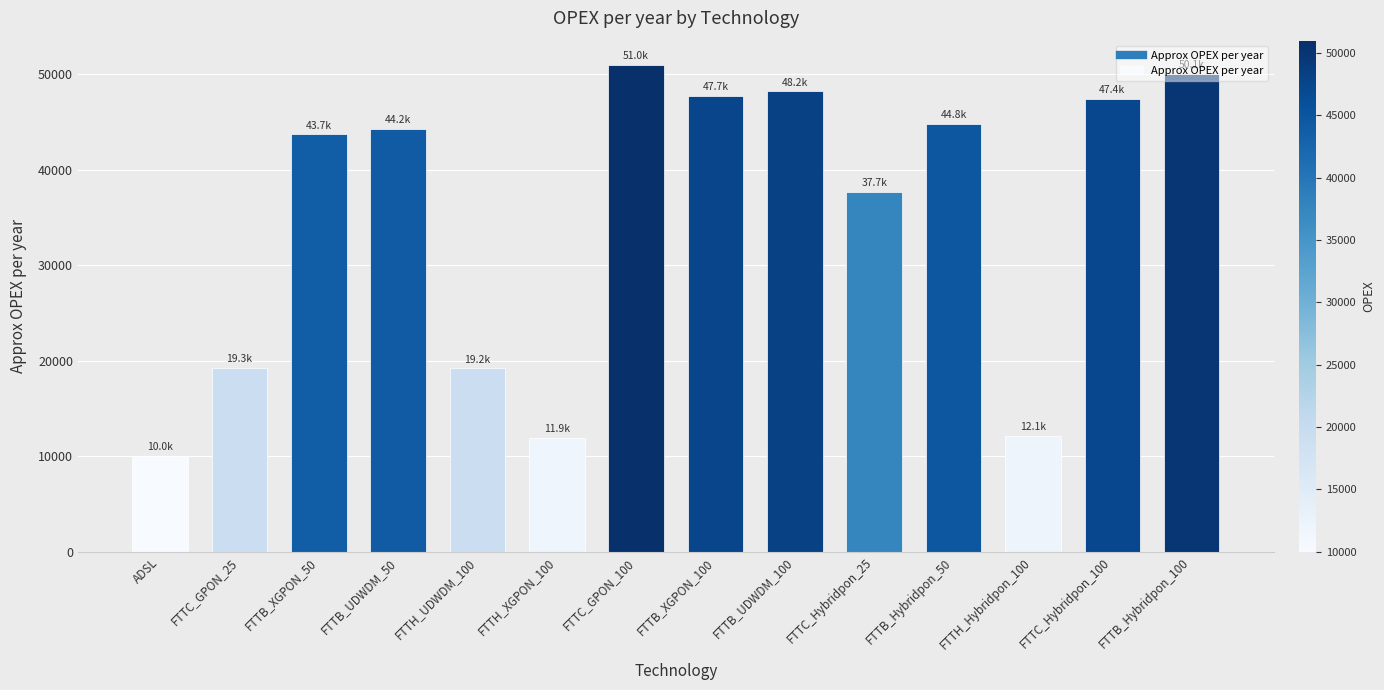

What is the approximate value at FTTB_UDWDM_100?

48220.3